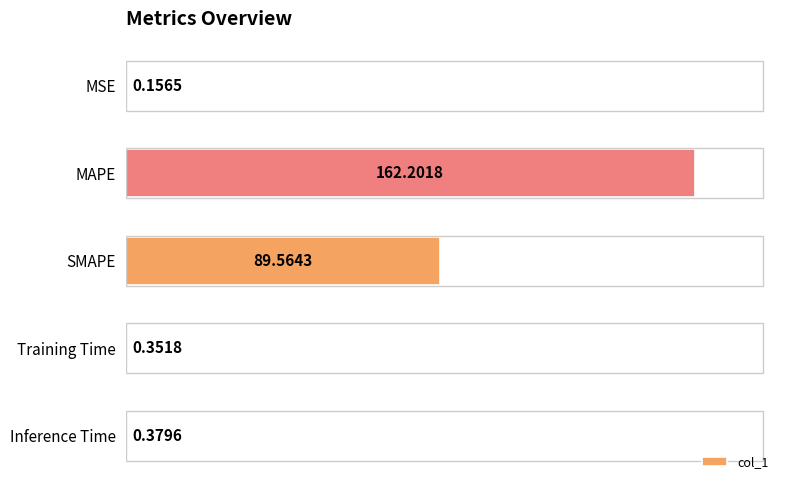

At which label is the value closest to 81?

SMAPE